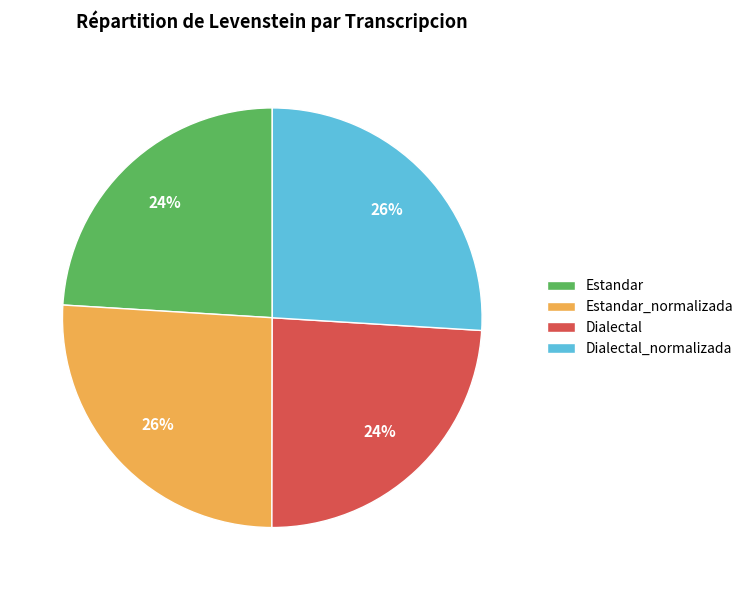

Is Estandar_normalizada the majority of the pie?

No